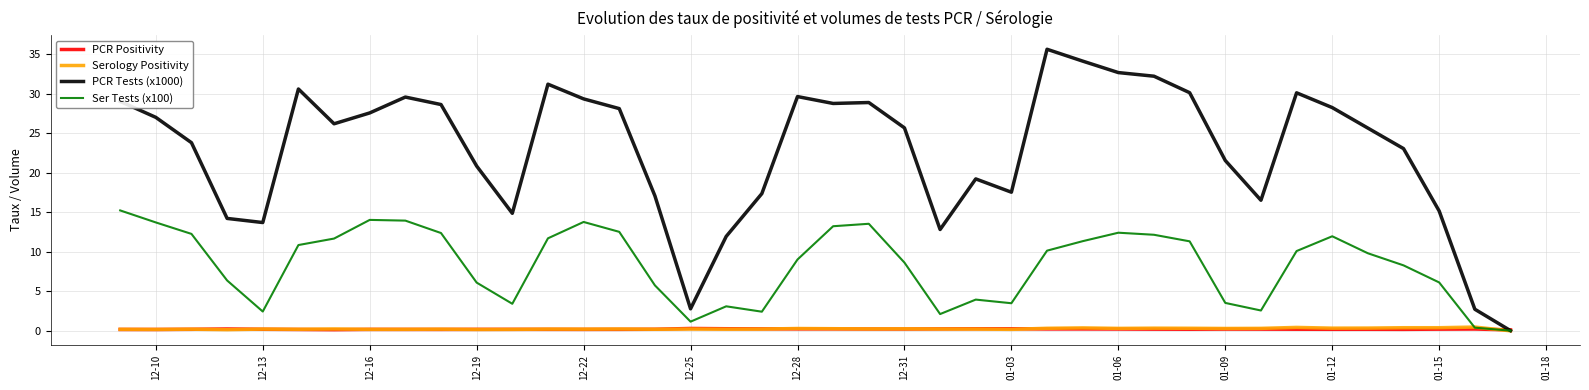

What is the greatest value displayed?

35.6